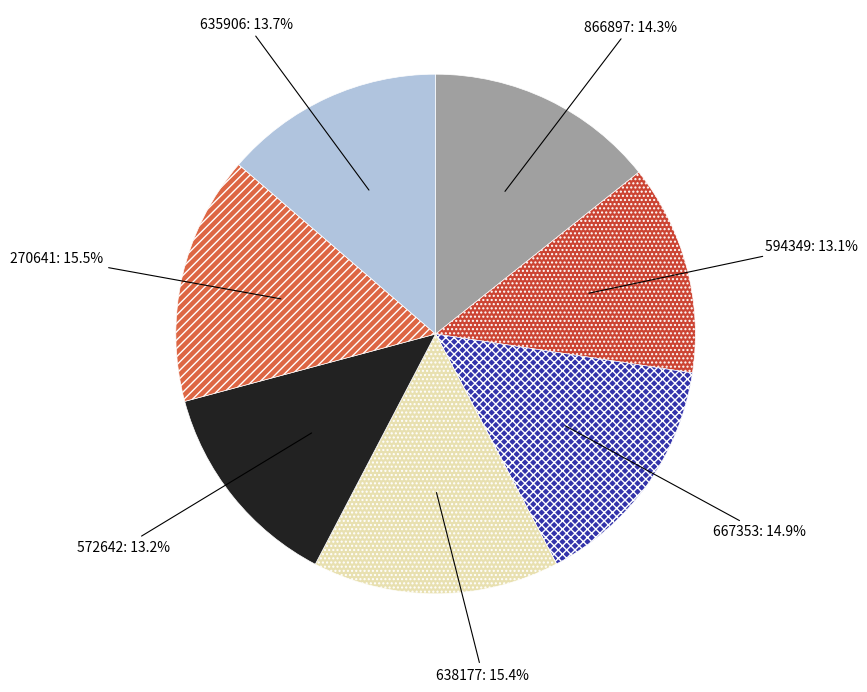

The 866897 slice represents 25% of the pie. True or false?

False